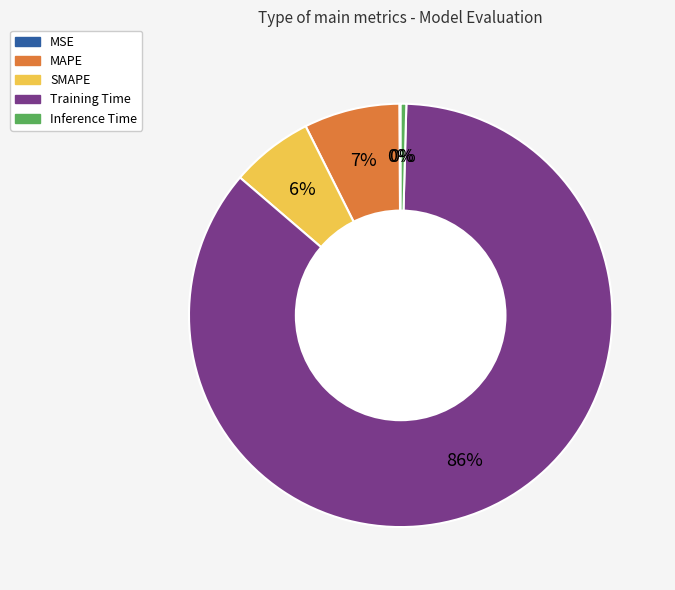

Does SMAPE account for over 50% of the chart?

No